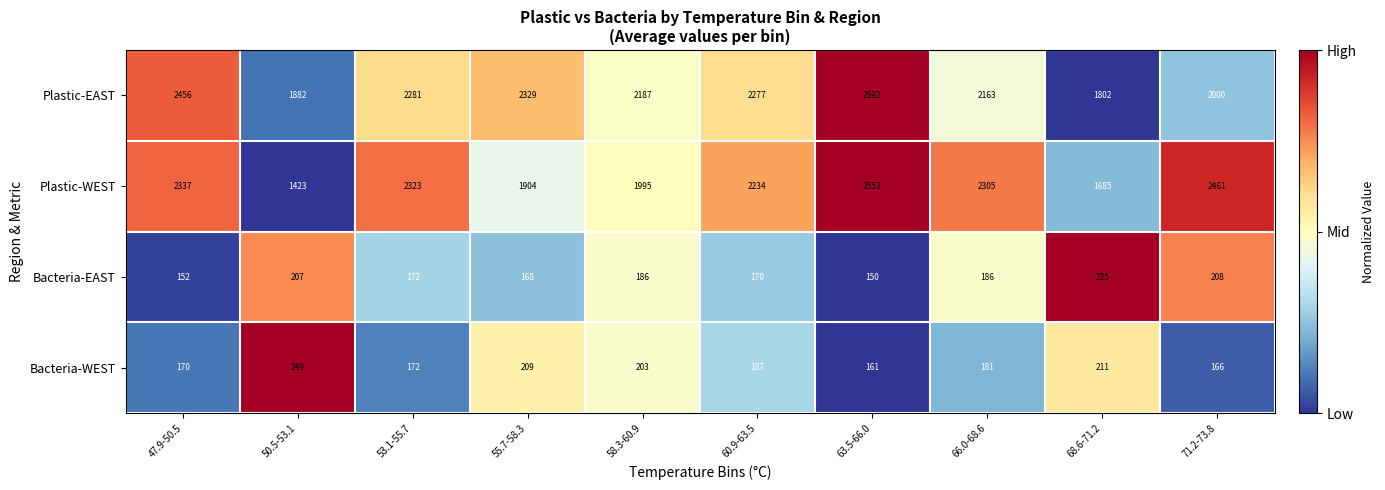

Count the number of data series in this chart.

4